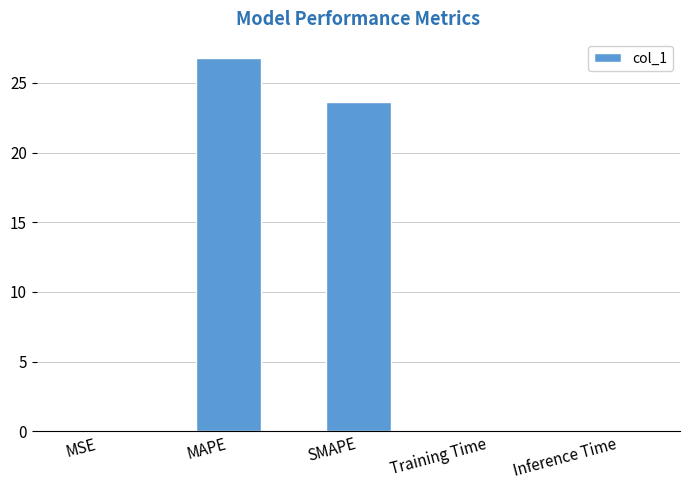

Which has a higher value, MSE or SMAPE?

SMAPE